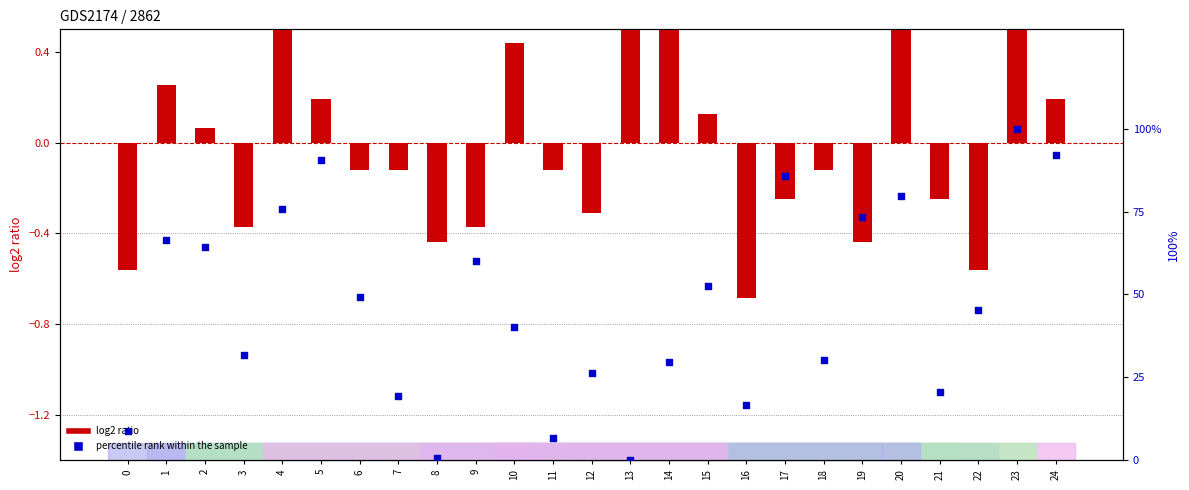

What are all the series names shown in the legend?

log2 ratio, percentile rank within the sample